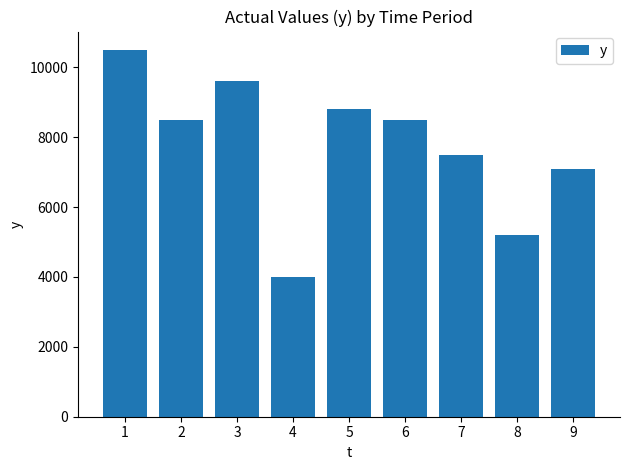

What is the greatest value displayed?

10500